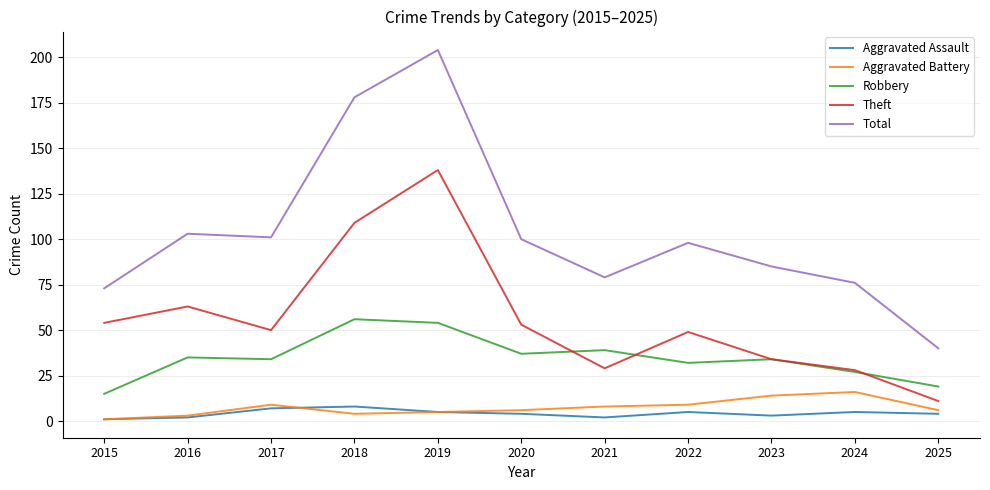

True or false: Robbery and Total cross at least once.

False